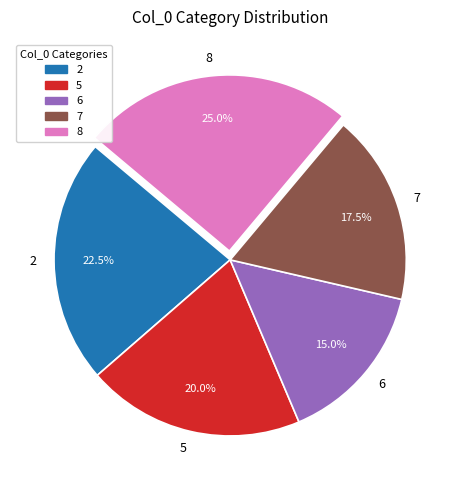

Which category has the smallest portion of the pie?

6